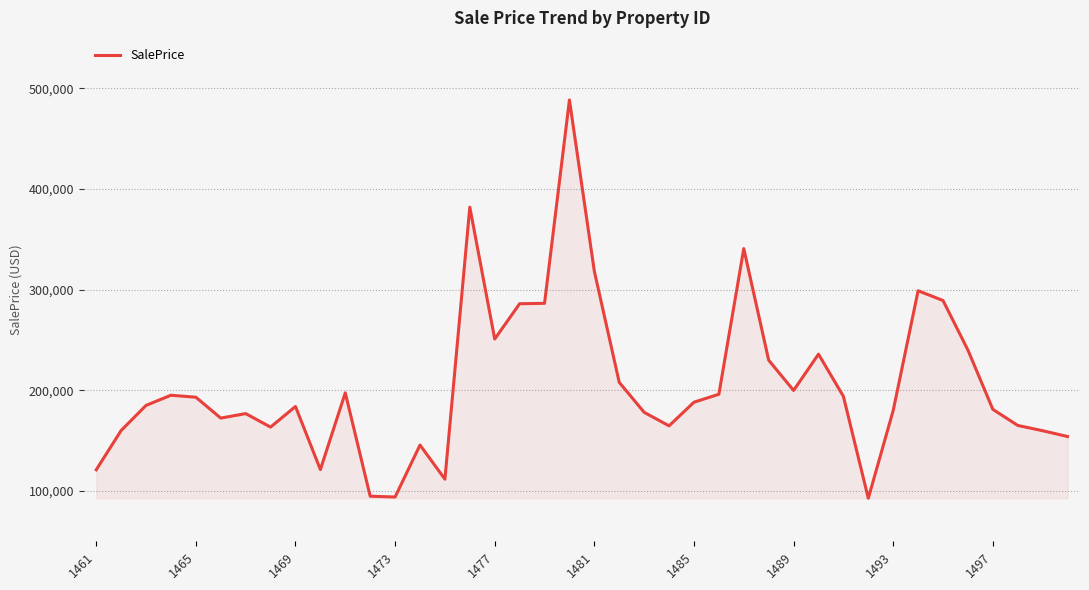

What is the maximum value shown in the chart?

488378.9